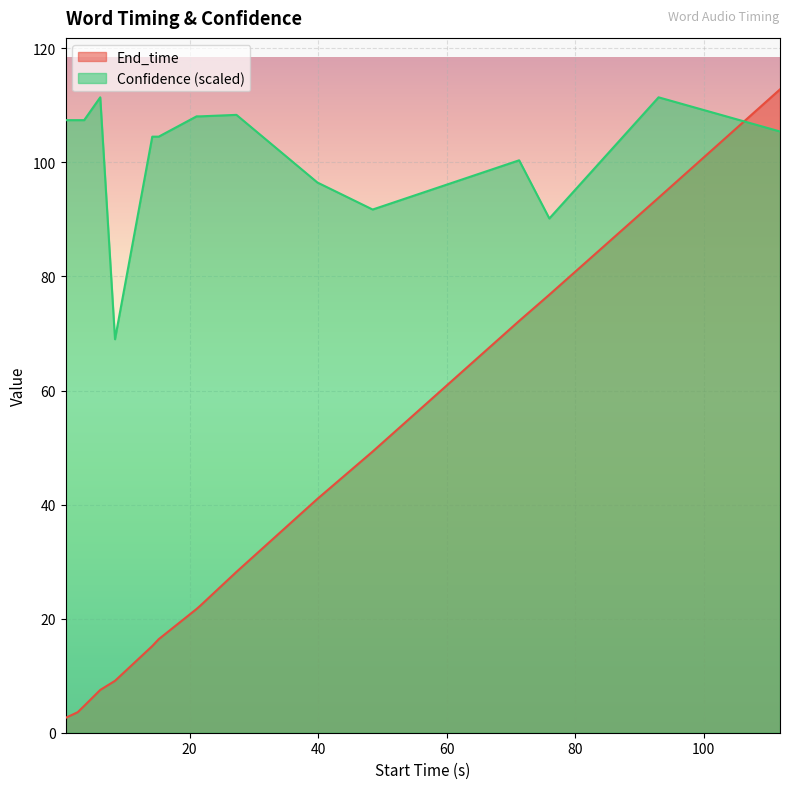

What is the value of the Confidence point at the 15th from the left?

111.4